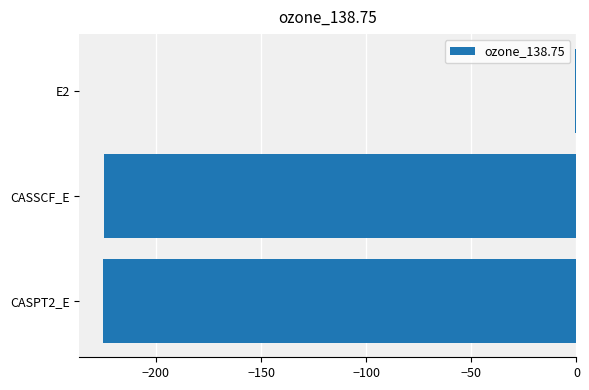

Read the value at CASSCF_E.

-224.6